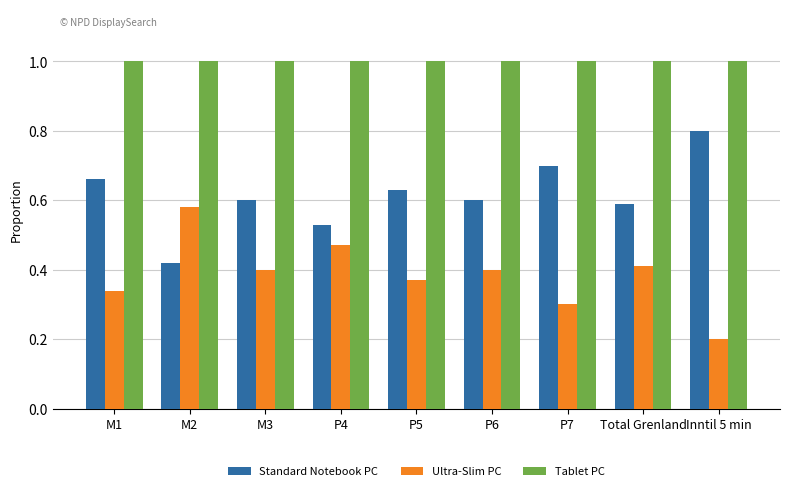

What is the smallest value displayed?

0.2